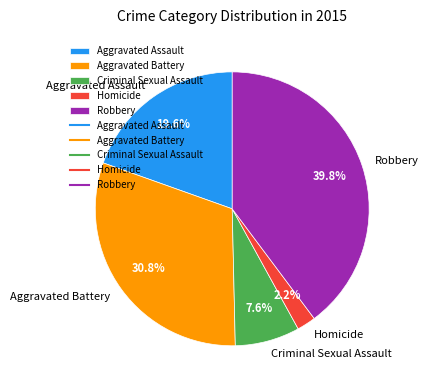

To the nearest percent, what is the difference between the Aggravated Assault and Criminal Sexual Assault slice percentages?

12%